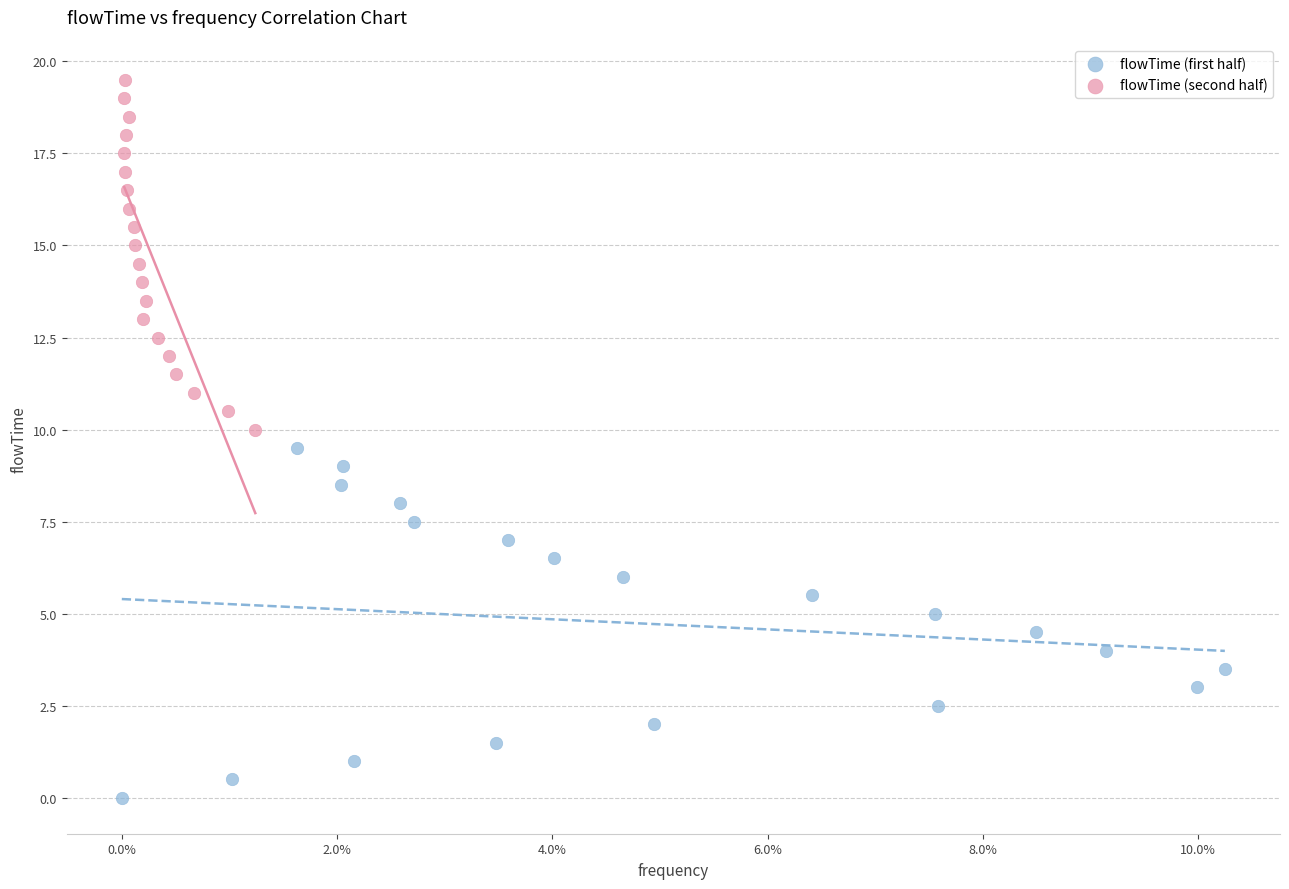

Which series contains the lowest Y value?

flowTime (first half)